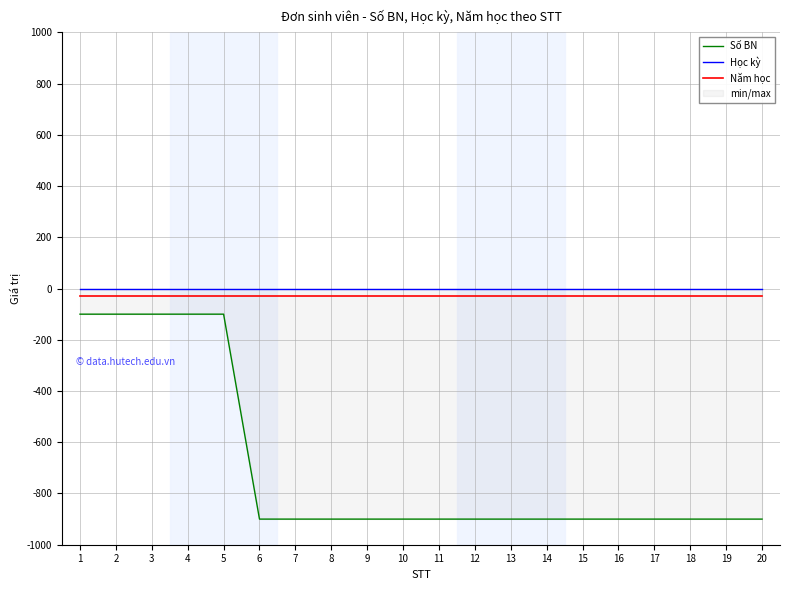

Which series has the widest spread of values?

Số BN